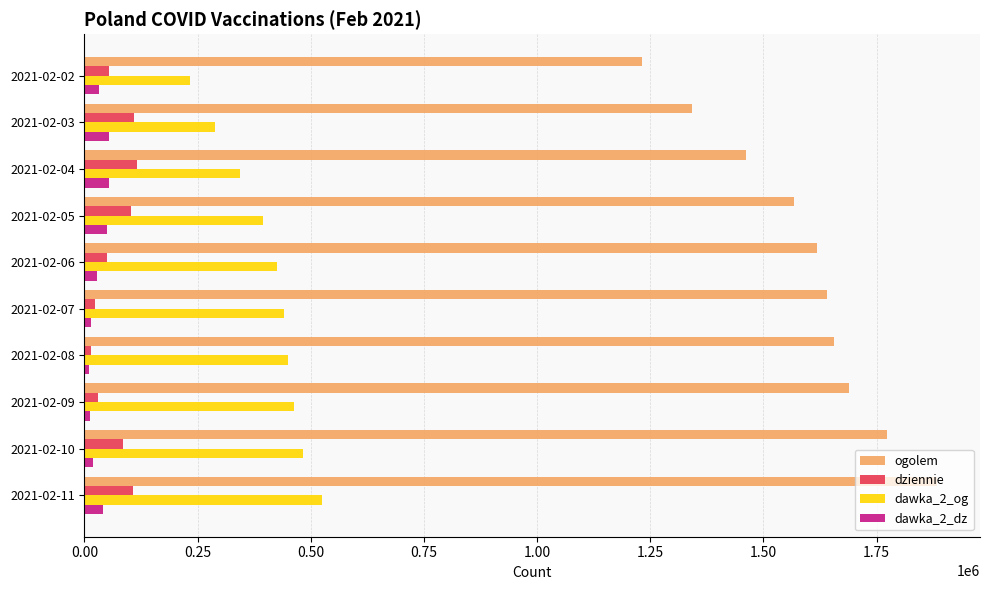

Which label corresponds to the largest value in the chart?

2021-02-11